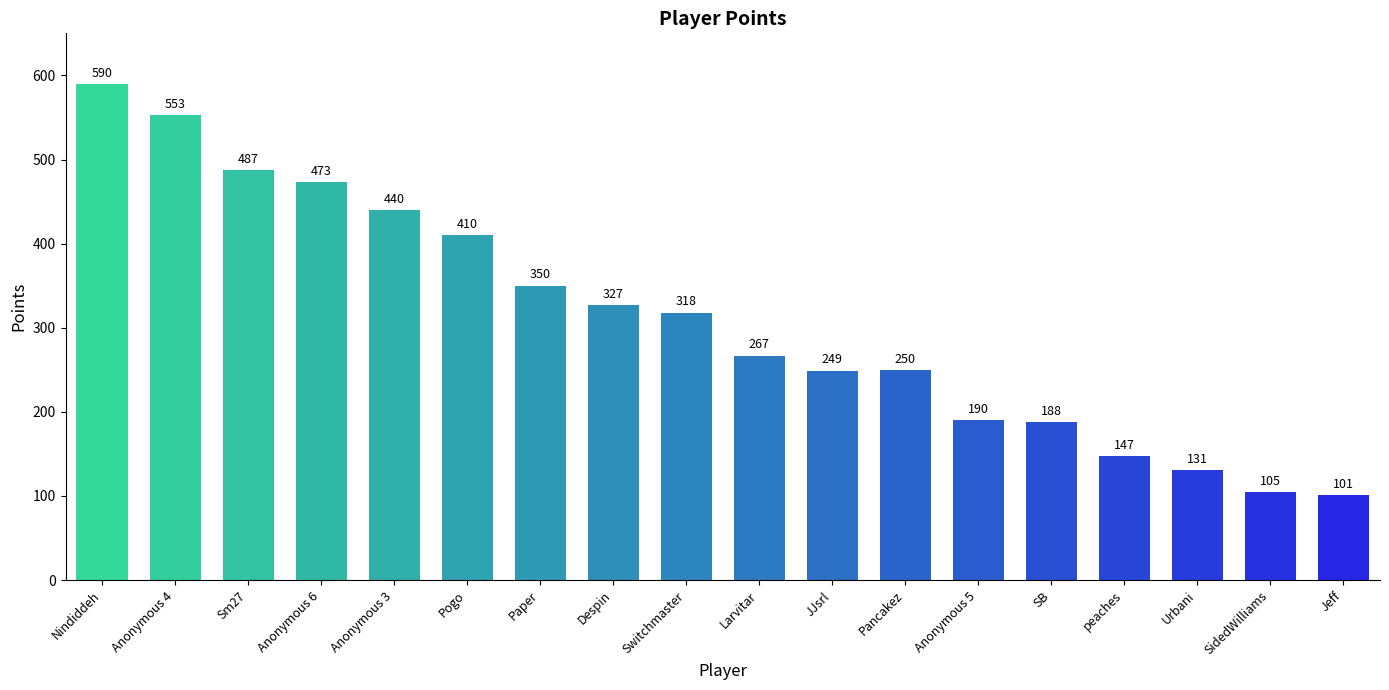

What position from the left is Anonymous 6?

4